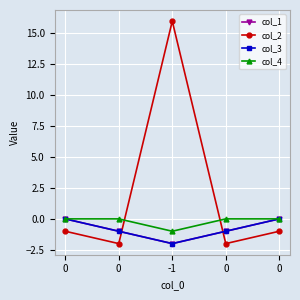

Which category has the lowest value in the col_3 series?

-1